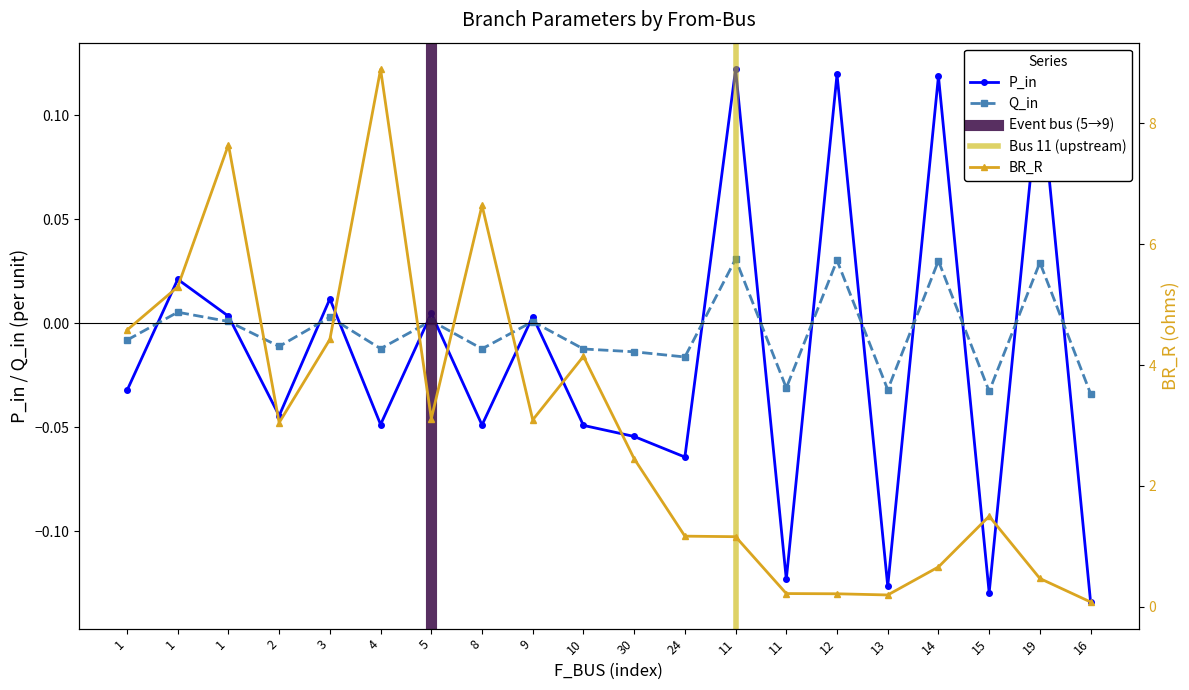

Rank the categories by P_in value from highest to lowest.

11, 12, 14, 19, 1, 3, 5, 1, 9, 1, 2, 4, 8, 10, 30, 24, 11, 13, 15, 16